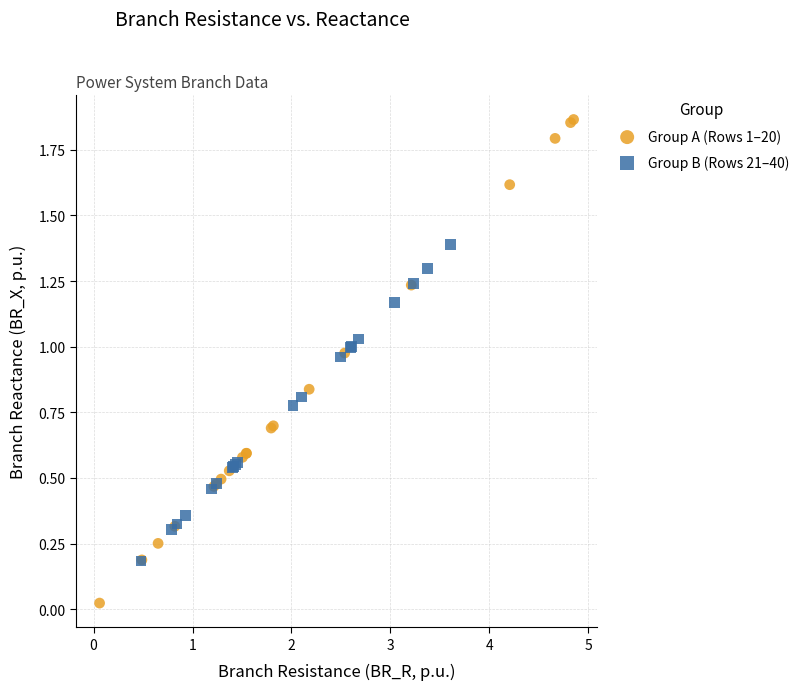

What are all the series names shown in the legend?

Group A (Rows 1–20), Group B (Rows 21–40)